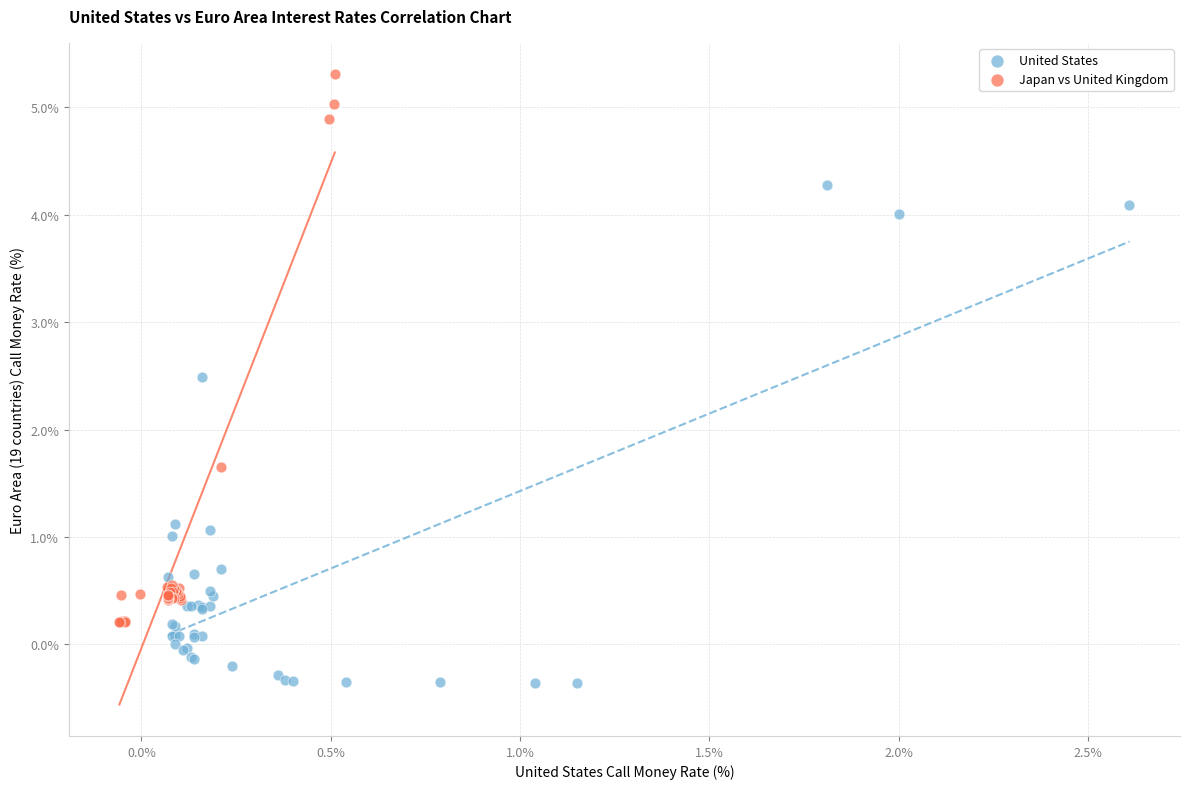

Which series reaches the maximum Y coordinate?

Japan vs United Kingdom